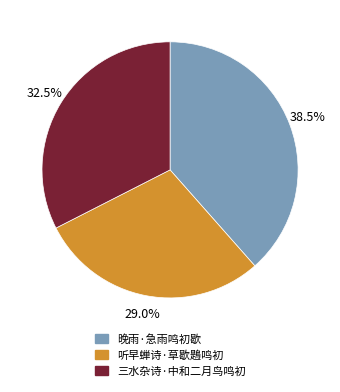

Which slice is the largest?

晚雨·急雨鸣初歇